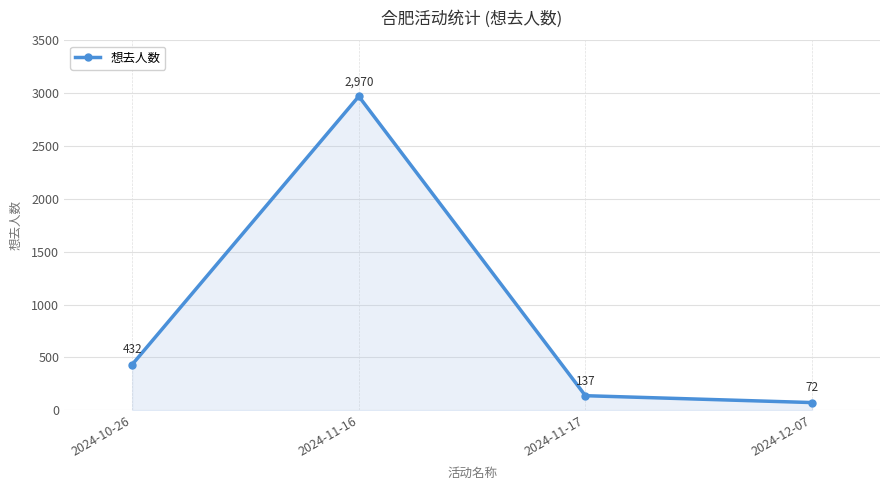

At which category does the chart reach its minimum across all series?

2024-12-07